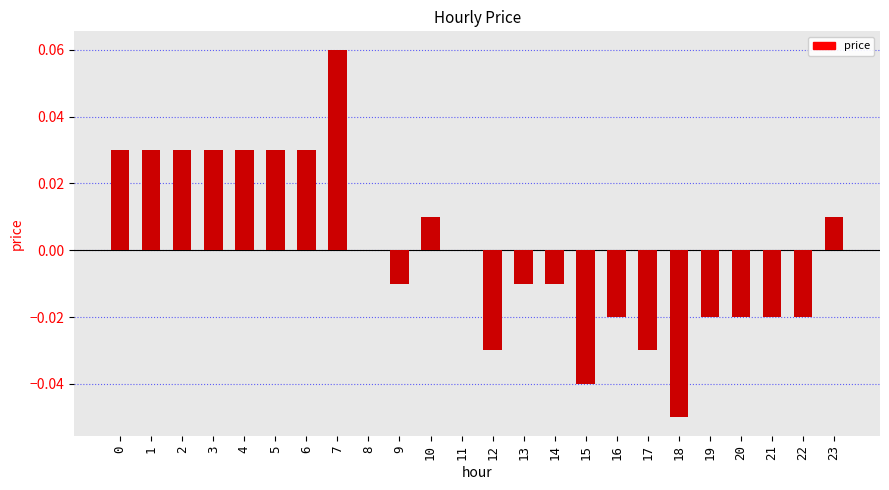

The chart shows a value of -0.0 at 19. True or false?

True